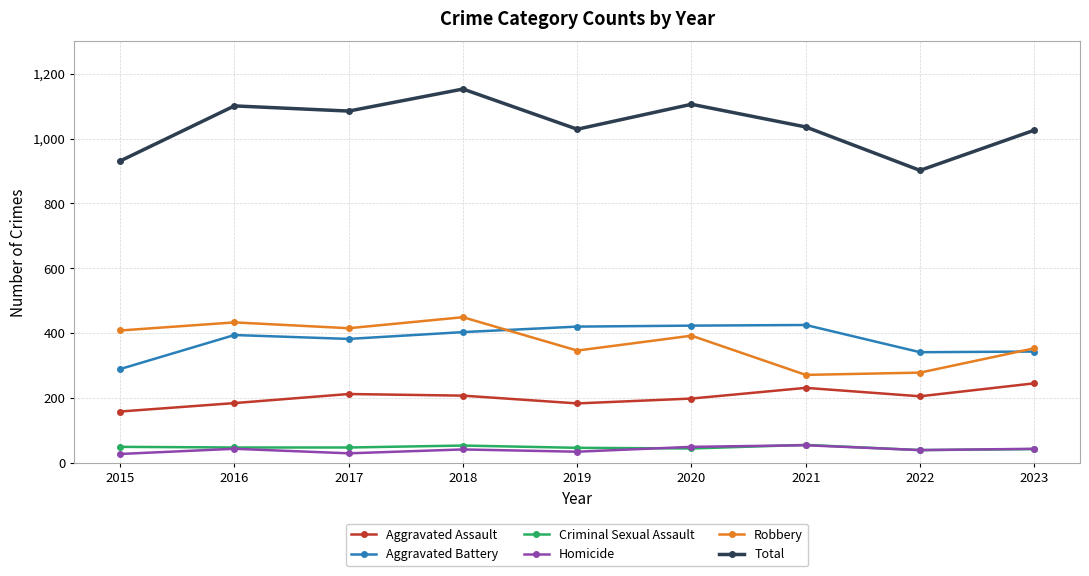

What is the average value of the Robbery series?

372